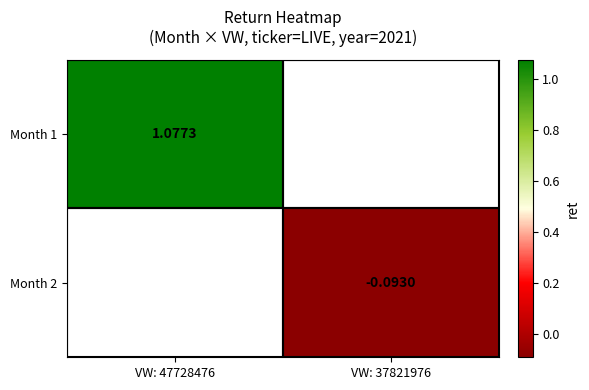

Which series has the widest spread of values?

Month 1